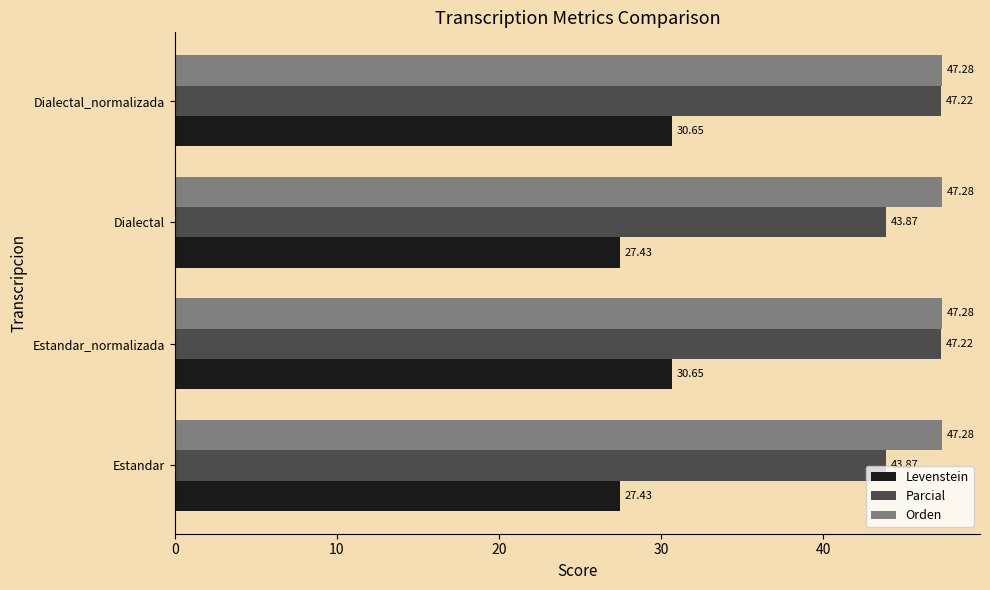

What is the total value across all series at Dialectal?

118.6